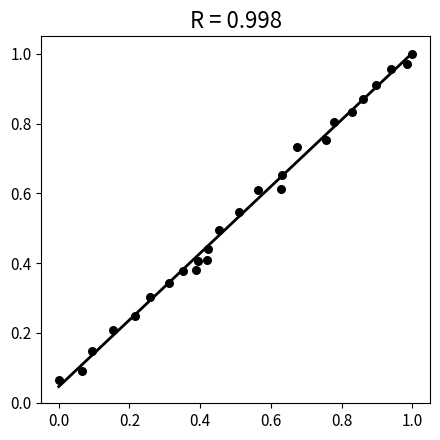

Count the number of points in this scatter plot.

26